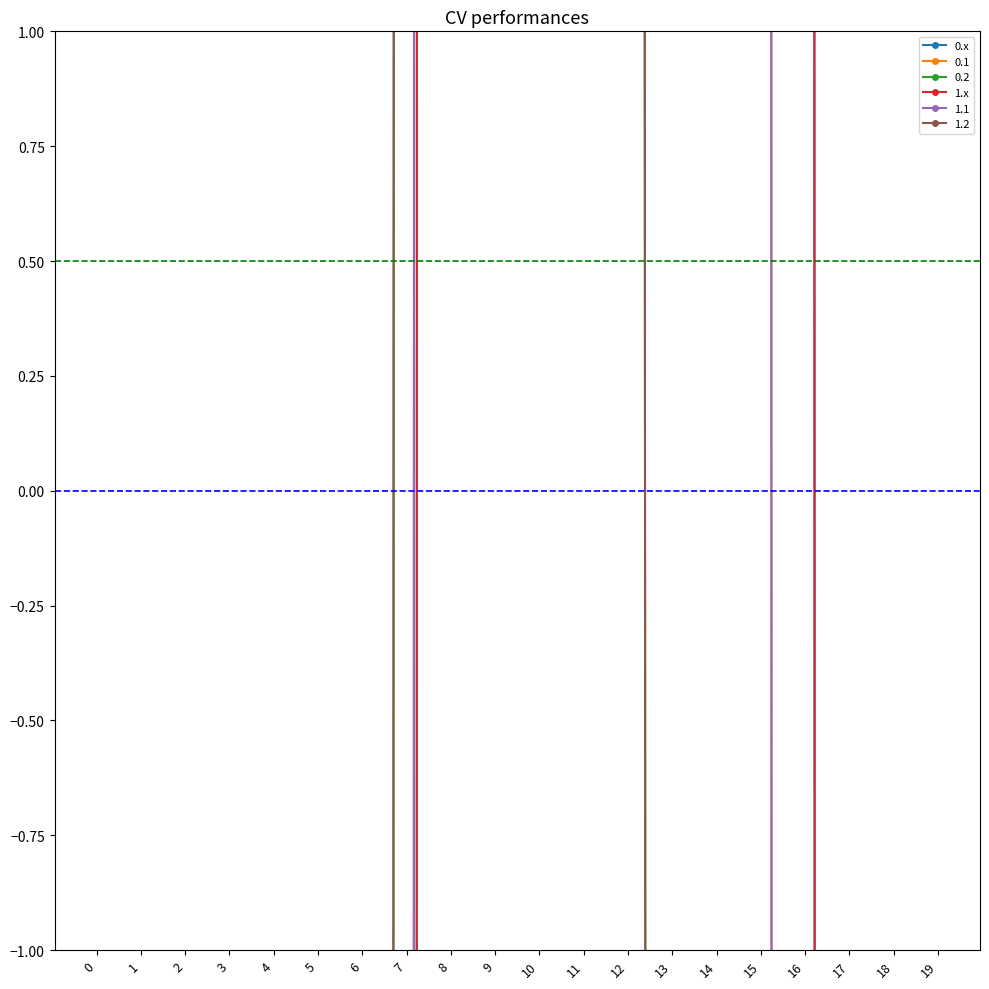

Is this an area chart (filled region under the line)?

No